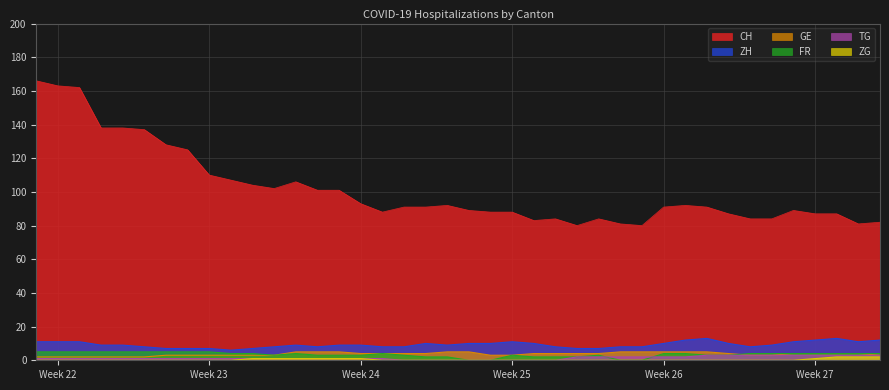

True or false: ZH and ZG cross at least once.

False